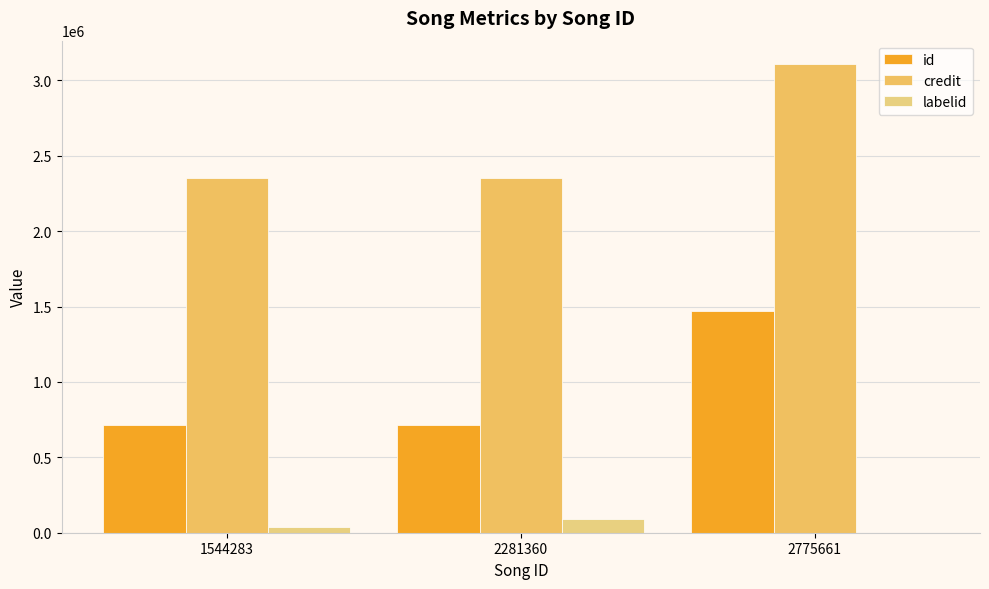

What is the spread (max minus min) of values at 2281360?

2261275